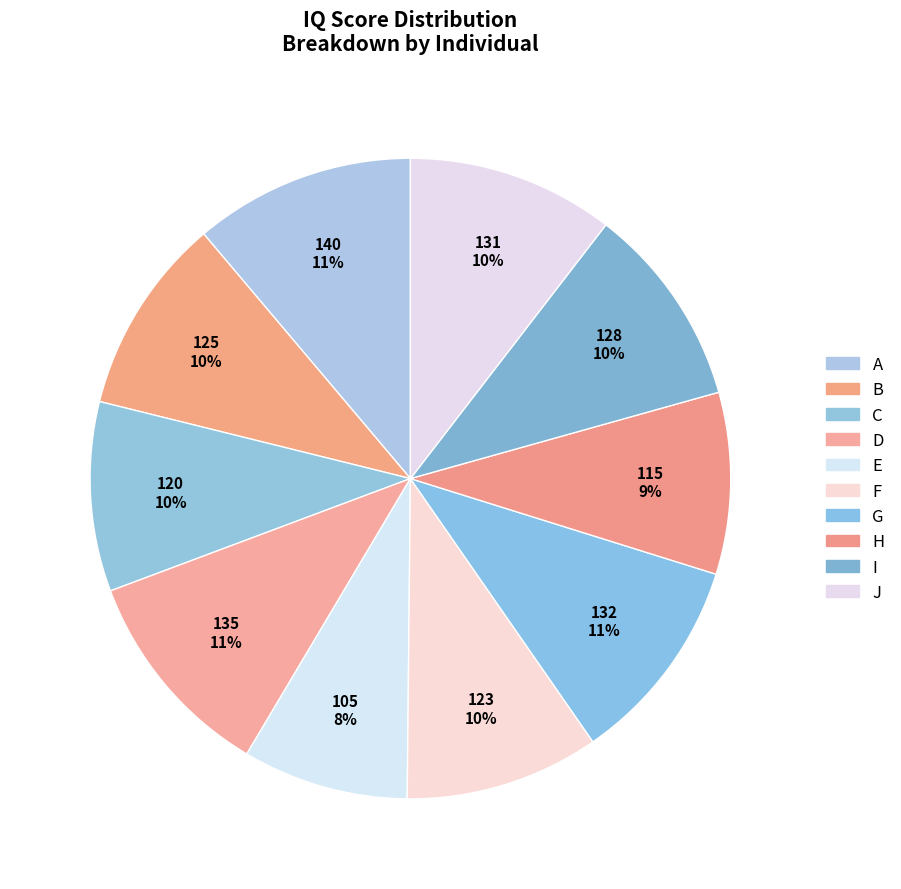

Count the number of slices in the pie.

10